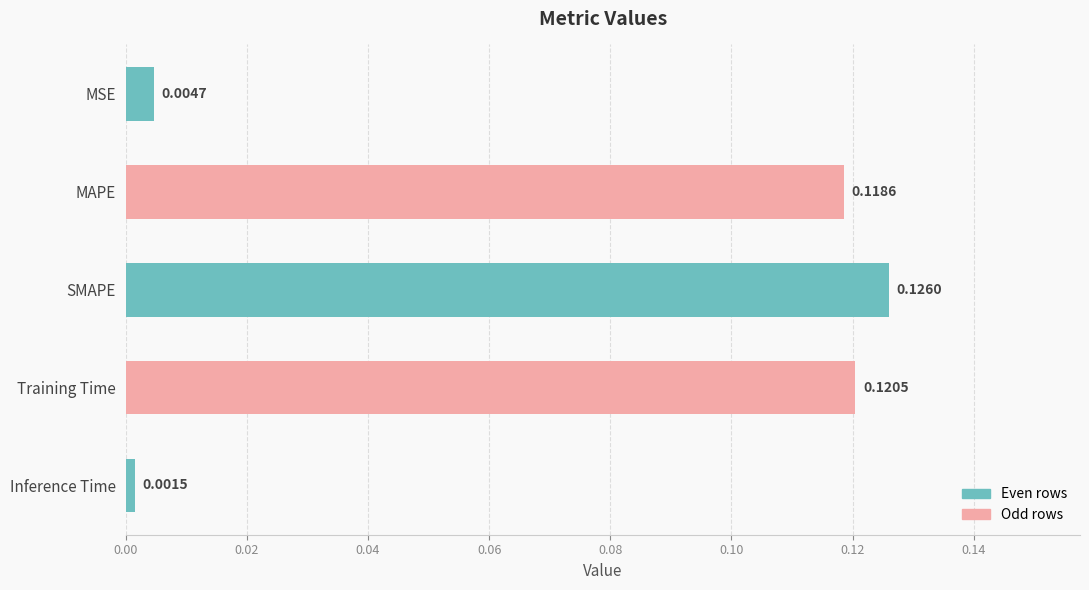

List the labels in order of value, largest first.

SMAPE, Training Time, MAPE, MSE, Inference Time